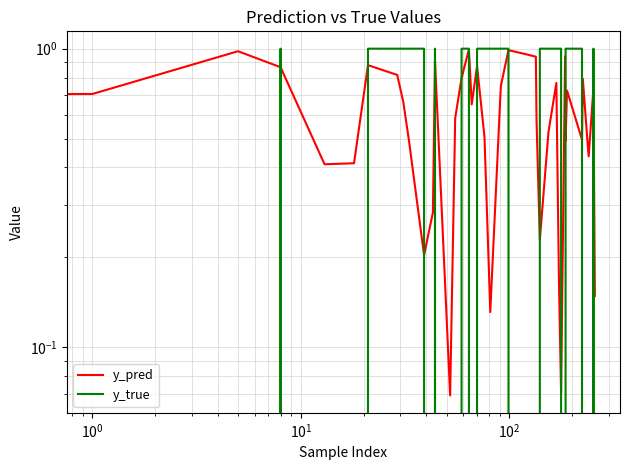

What is the value of the y_pred point at the 40th from the left?

0.1